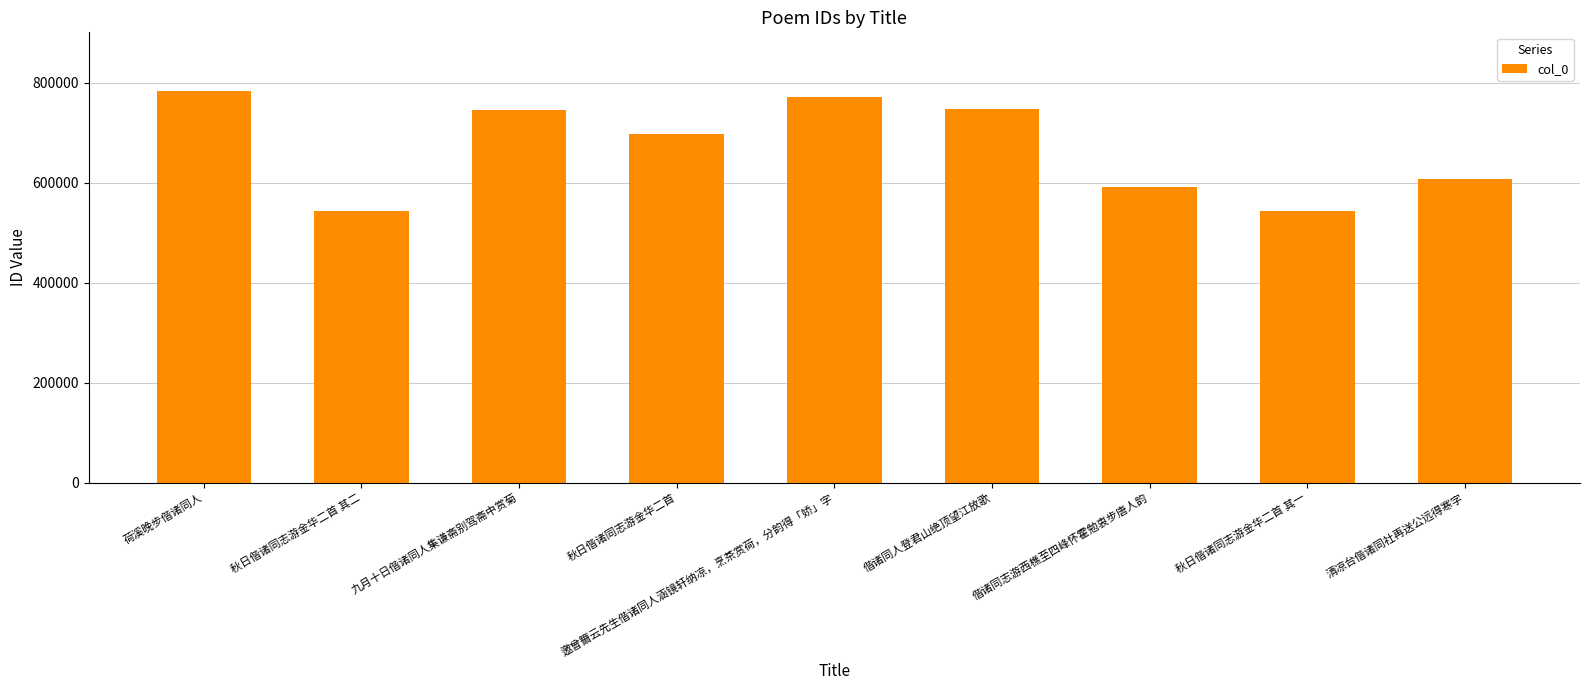

Are the bars horizontal?

No